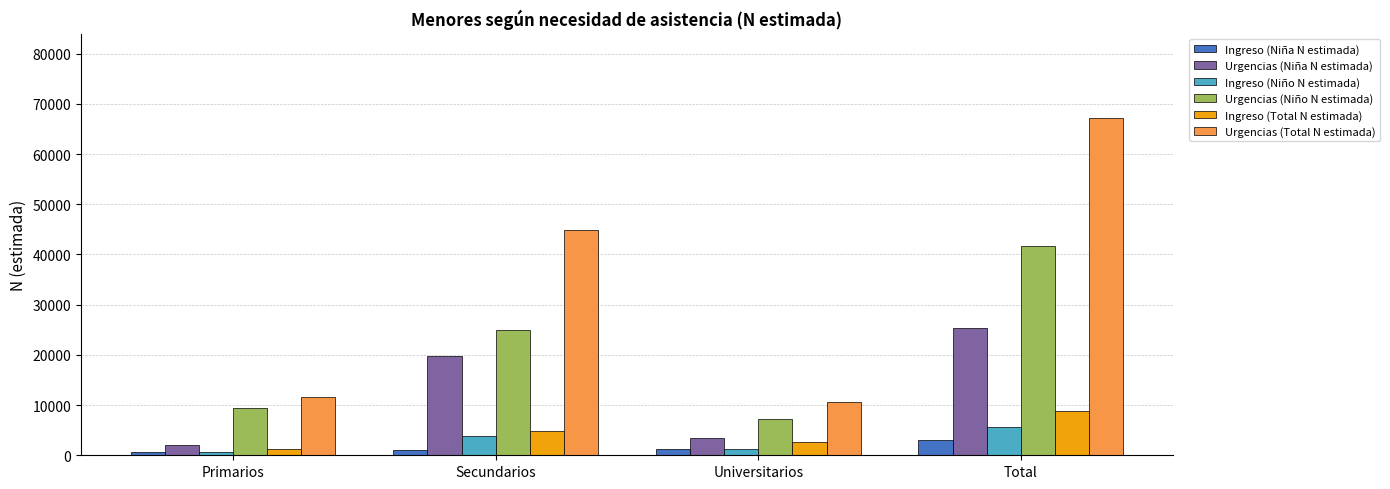

Are the bars horizontal?

No